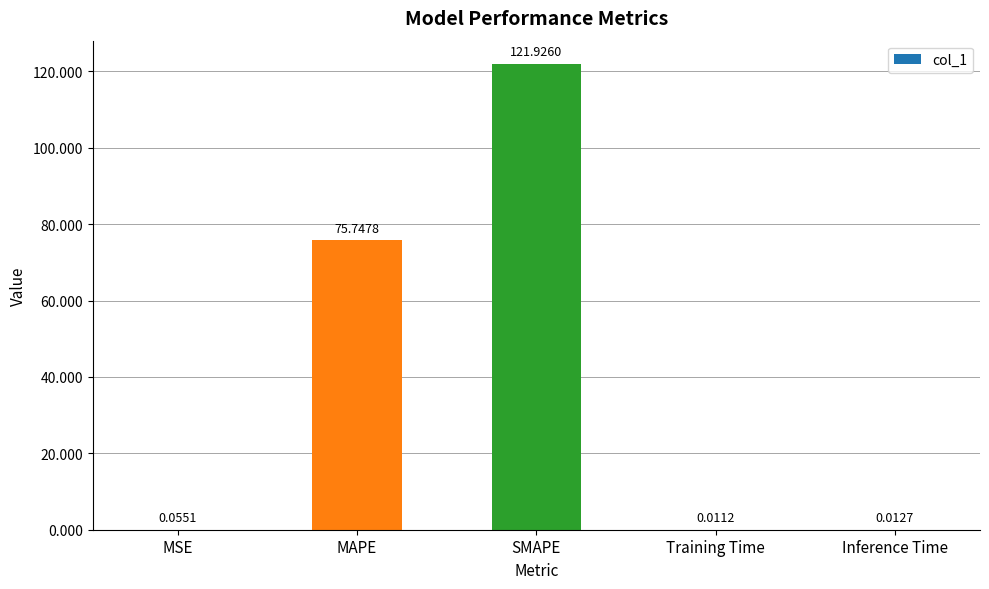

Where is the data nearest to the value 60?

MAPE